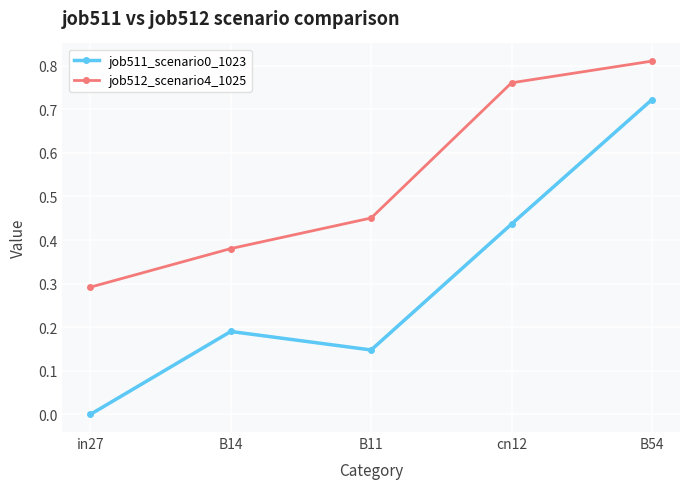

Which series has the largest range (max minus min)?

job511_scenario0_1023